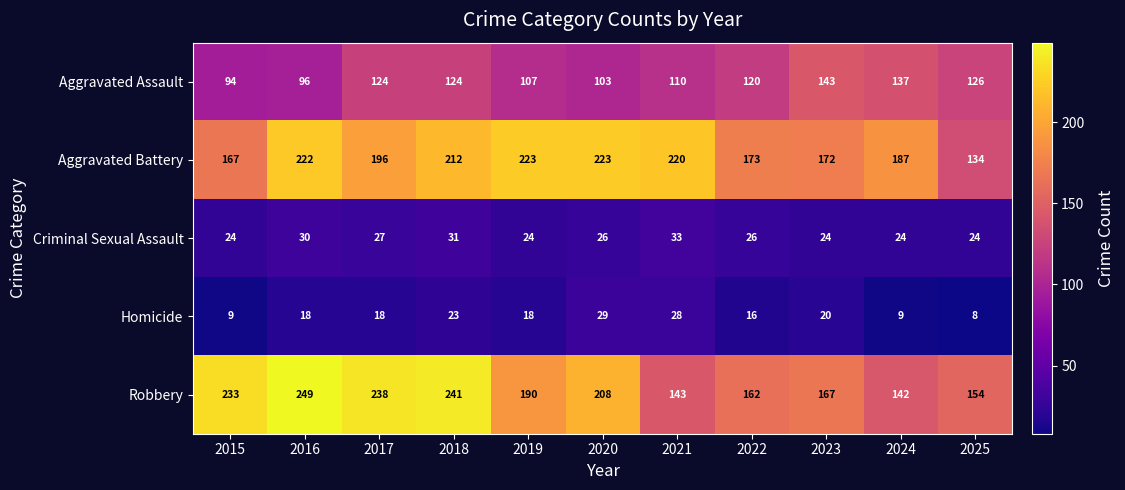

Read the Homicide value at 2020, to the nearest 5.

30